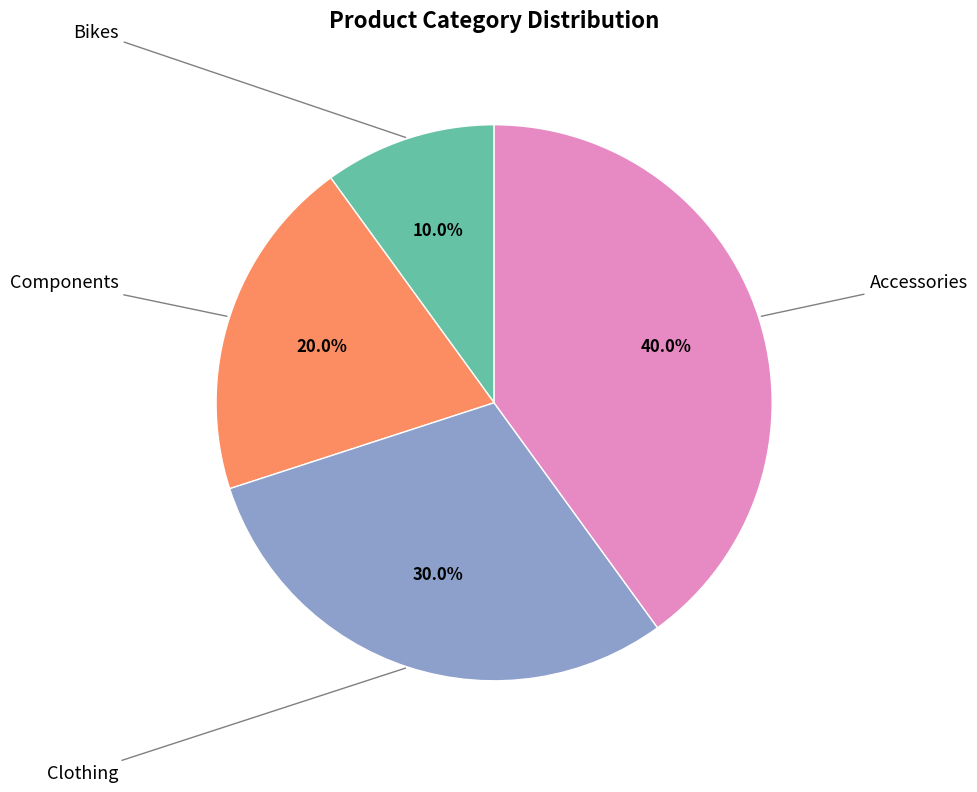

Does any single category account for the majority?

No